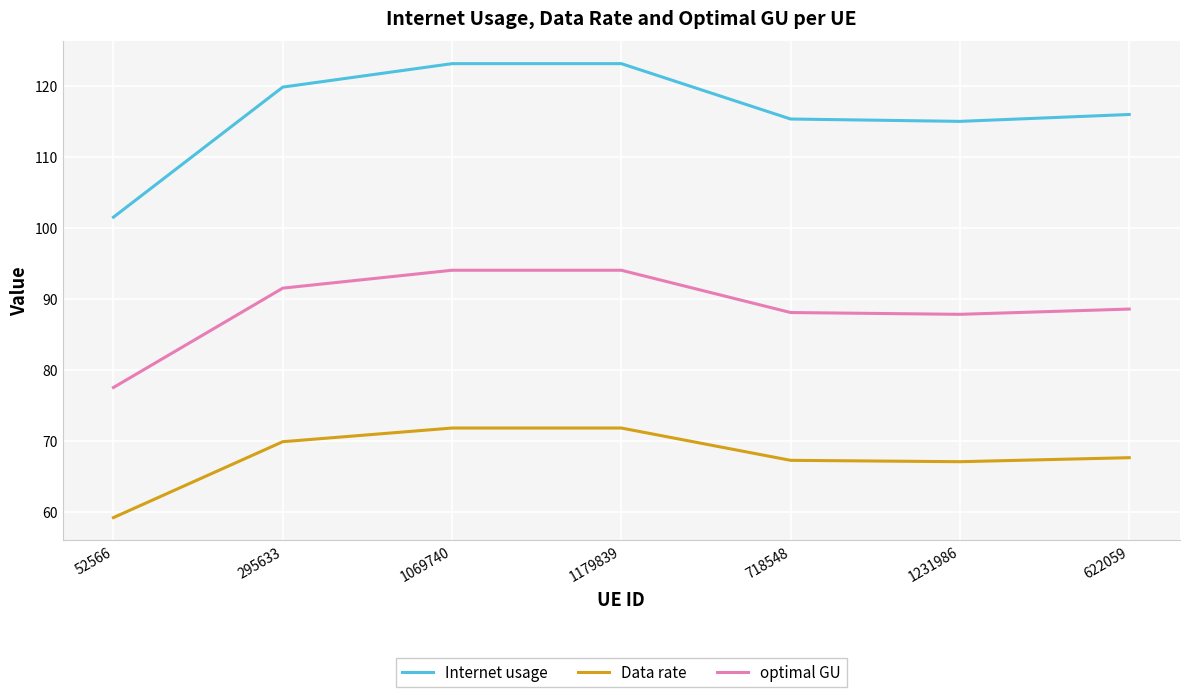

Is the value of Data rate at 52566 greater than the value of Internet usage at 52566?

No